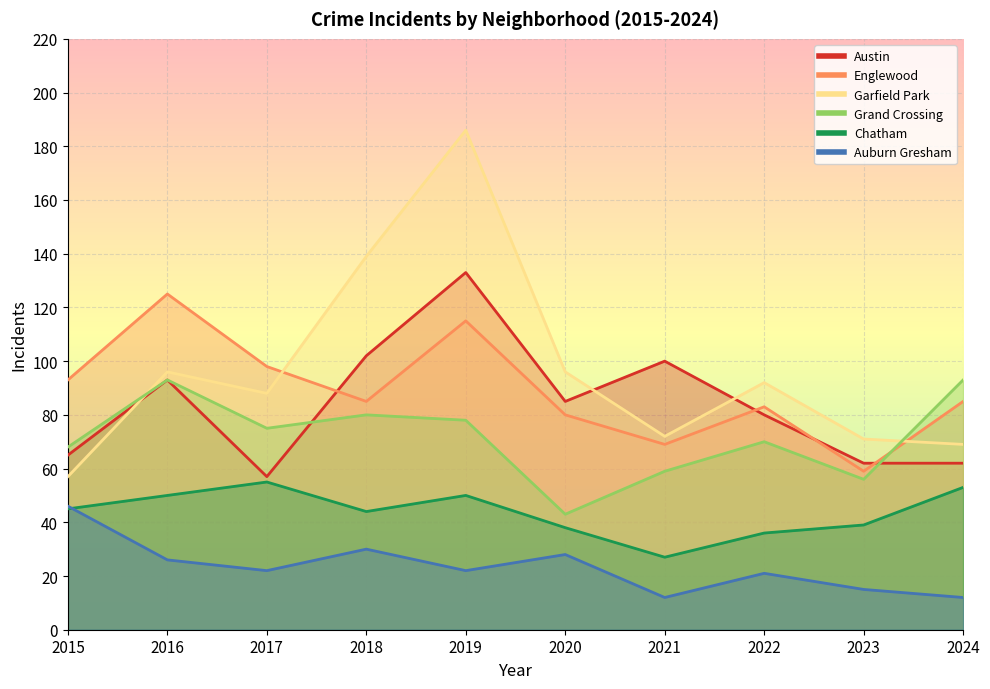

Reading left to right, list all the values displayed in this chart.

Austin: 65	93	57	102	133	85	100	80	62	62
Englewood: 93	125	98	85	115	80	69	83	59	85
Garfield Park: 57	96	88	139	186	96	72	92	71	69
Grand Crossing: 68	93	75	80	78	43	59	70	56	93
Chatham: 45	50	55	44	50	38	27	36	39	53
Auburn Gresham: 46	26	22	30	22	28	12	21	15	12